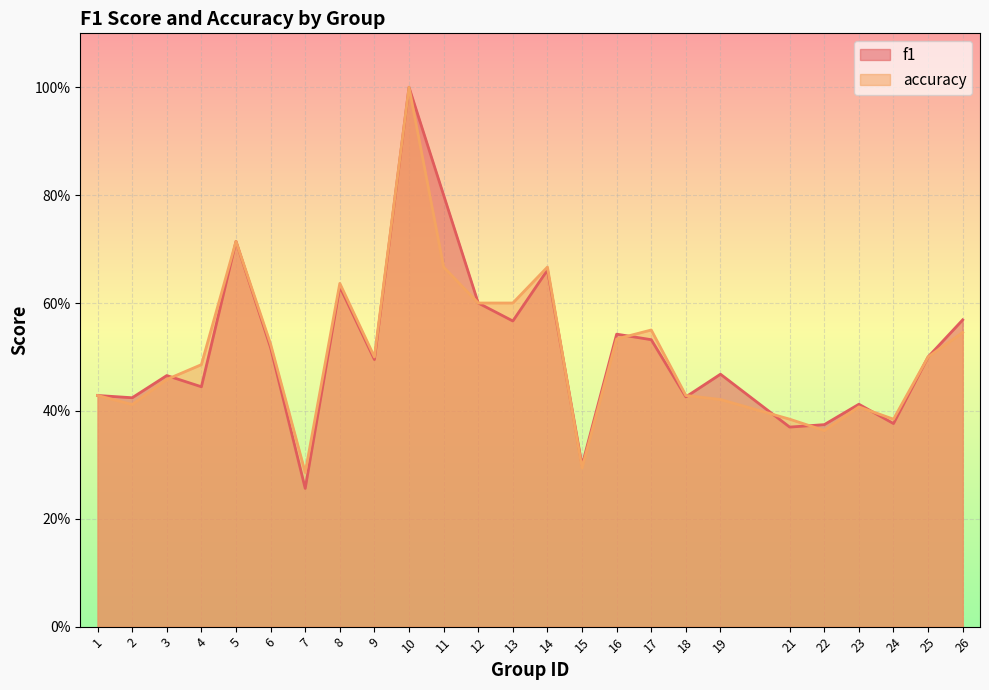

What is the difference between the accuracy values at 8 and 4?

0.2